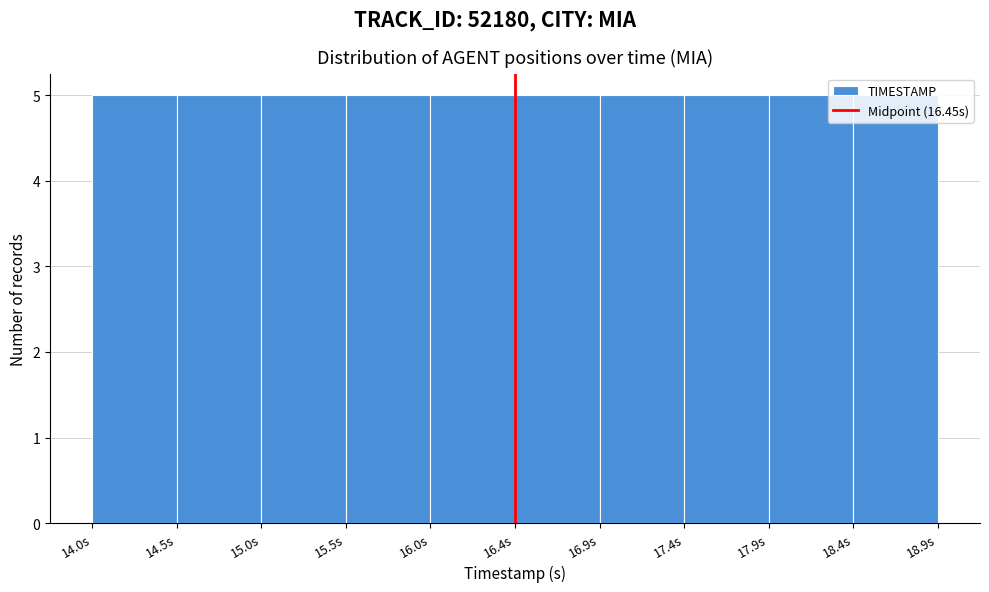

What is the height of the bar covering 15.96 to 16.45 on the x-axis? Neither the bar edges nor the heights are printed on the chart, so give them approximately, as read against the axes.

5